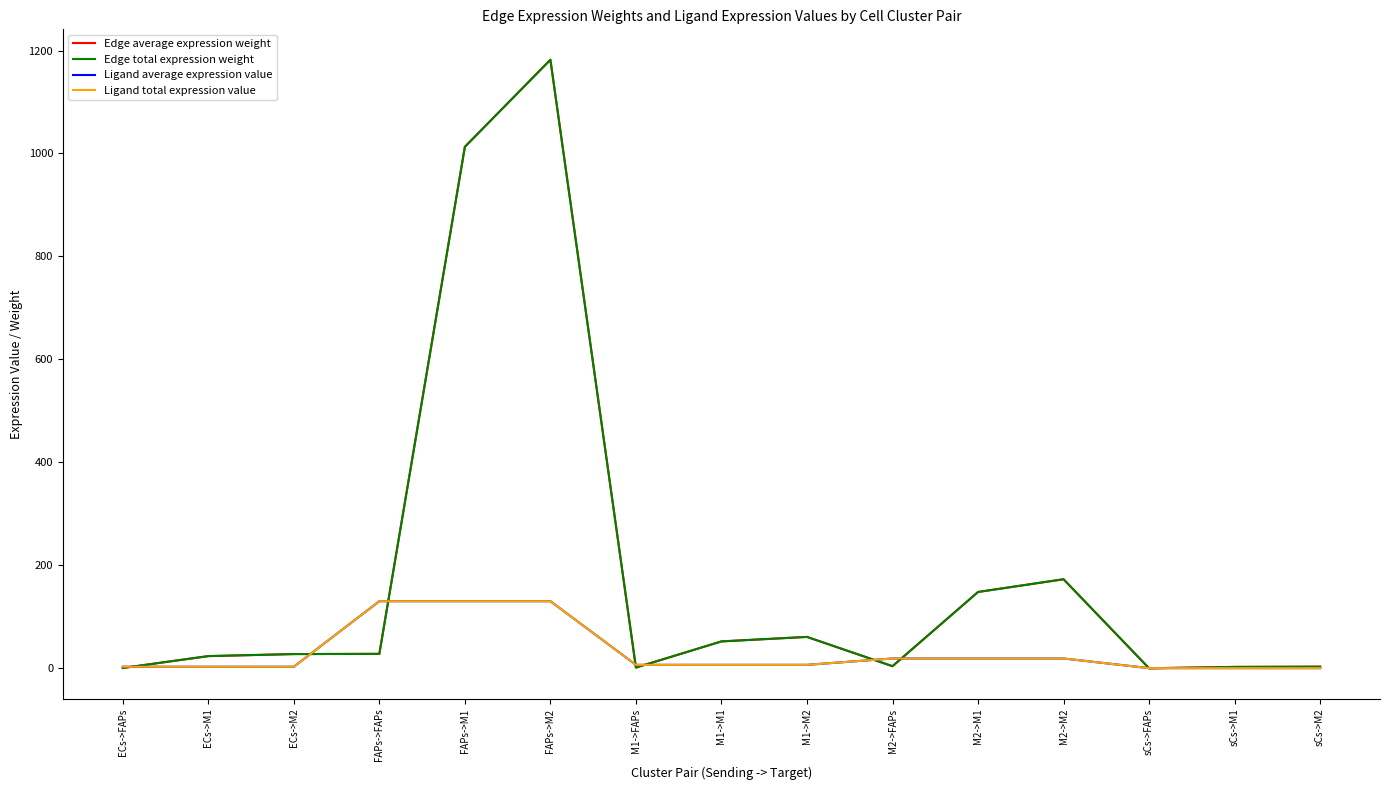

What is the label of the 11th point from the left?

M2->M1